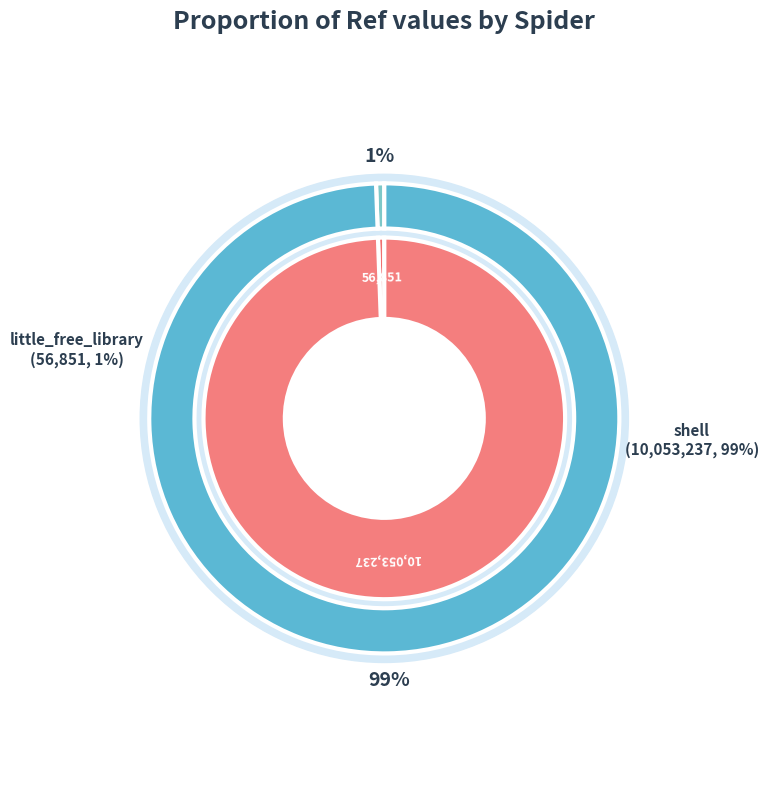

What portion of the pie excludes little_free_library?

99.4%